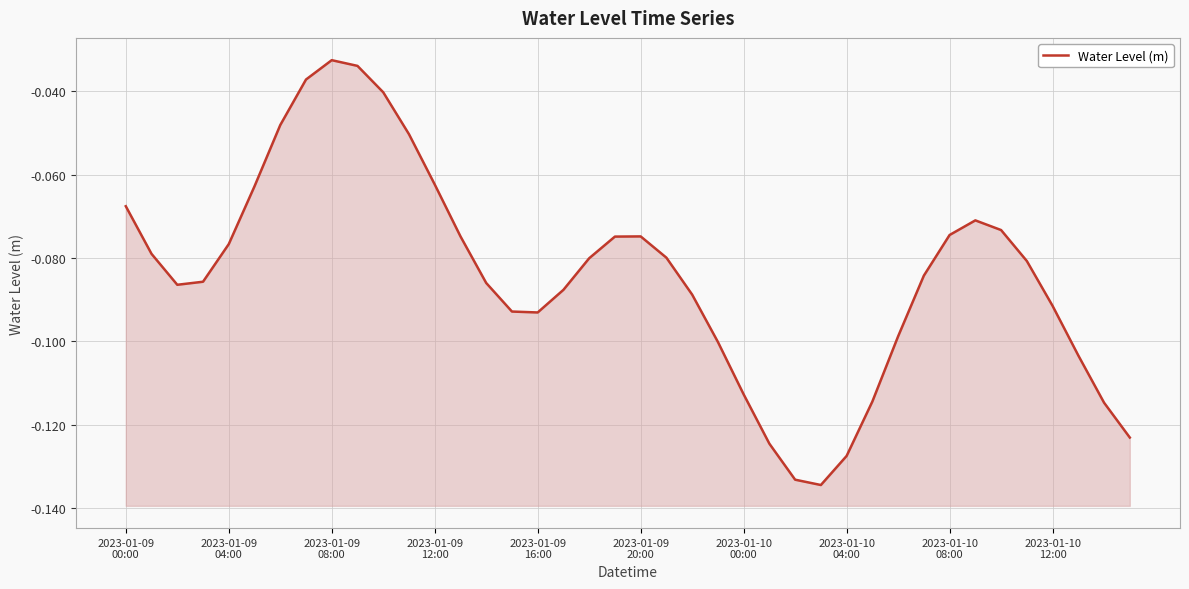

Reading left to right, transcribe all the data shown in this chart.

-0.1	-0.1	-0.1	-0.1	-0.1	-0.1	-0.0	-0.0	-0.0	-0.0	-0.0	-0.1	-0.1	-0.1	-0.1	-0.1	-0.1	-0.1	-0.1	-0.1	-0.1	-0.1	-0.1	-0.1	-0.1	-0.1	-0.1	-0.1	-0.1	-0.1	-0.1	-0.1	-0.1	-0.1	-0.1	-0.1	-0.1	-0.1	-0.1	-0.1